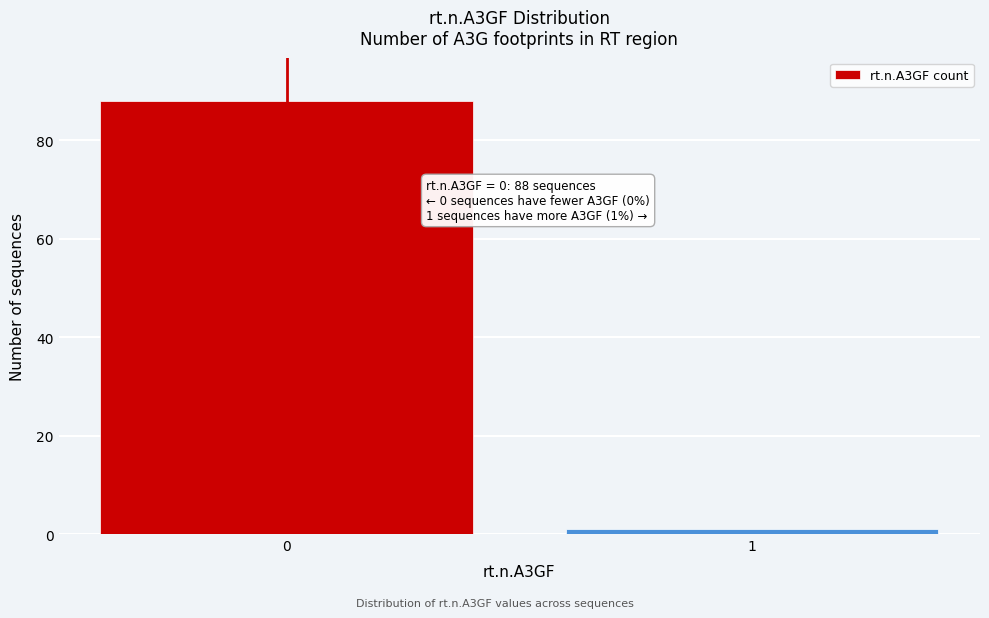

Reading left to right, extract all data points from this chart.

0=88	1=1